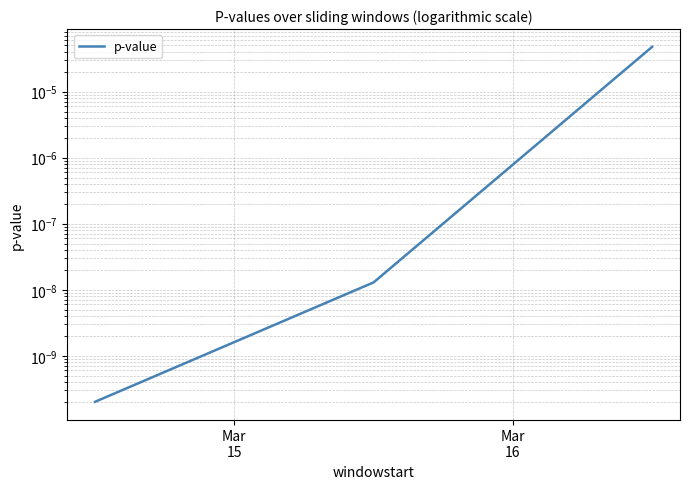

True or false: the data shows 0.0 at Mar
15.

True